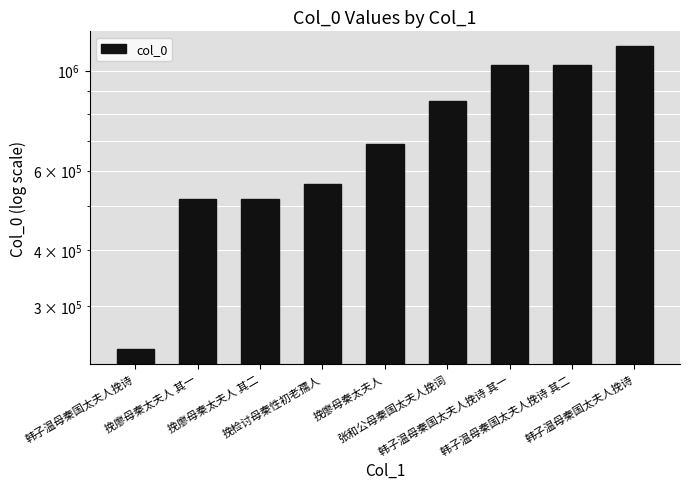

Approximately how many times larger is the value at 韩子温母秦国太夫人挽诗 其二 compared to 韩子温母秦国太夫人挽诗?

0.9